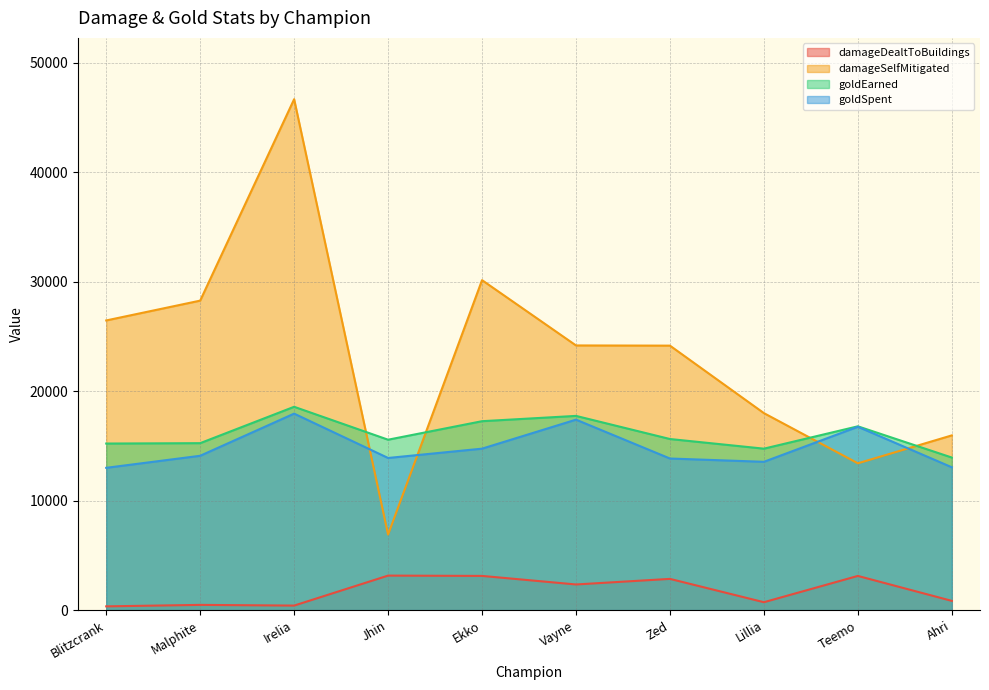

At which label does goldEarned first exceed 15631?

Irelia